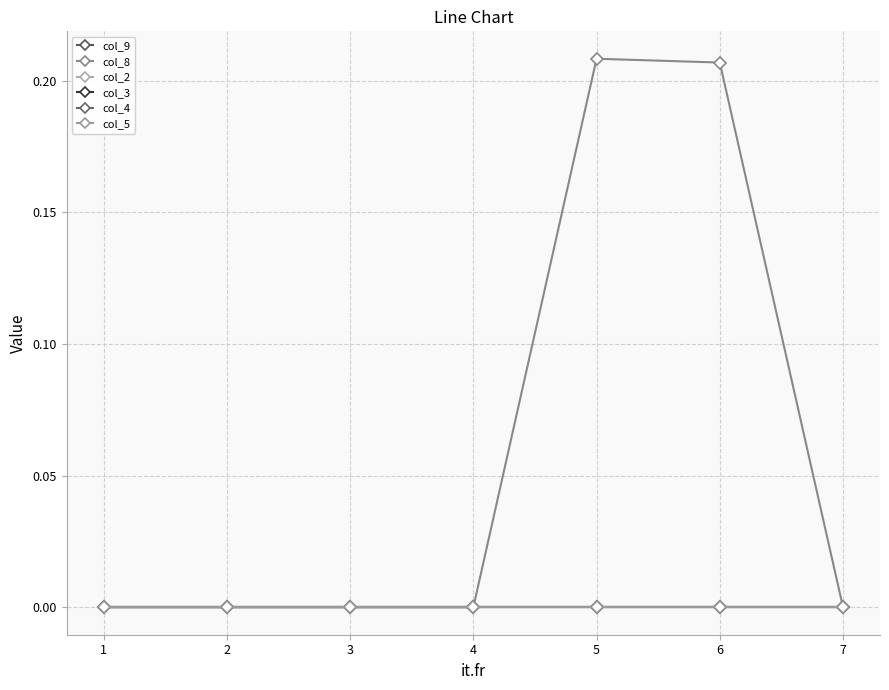

Does the chart have visible grid lines?

Yes